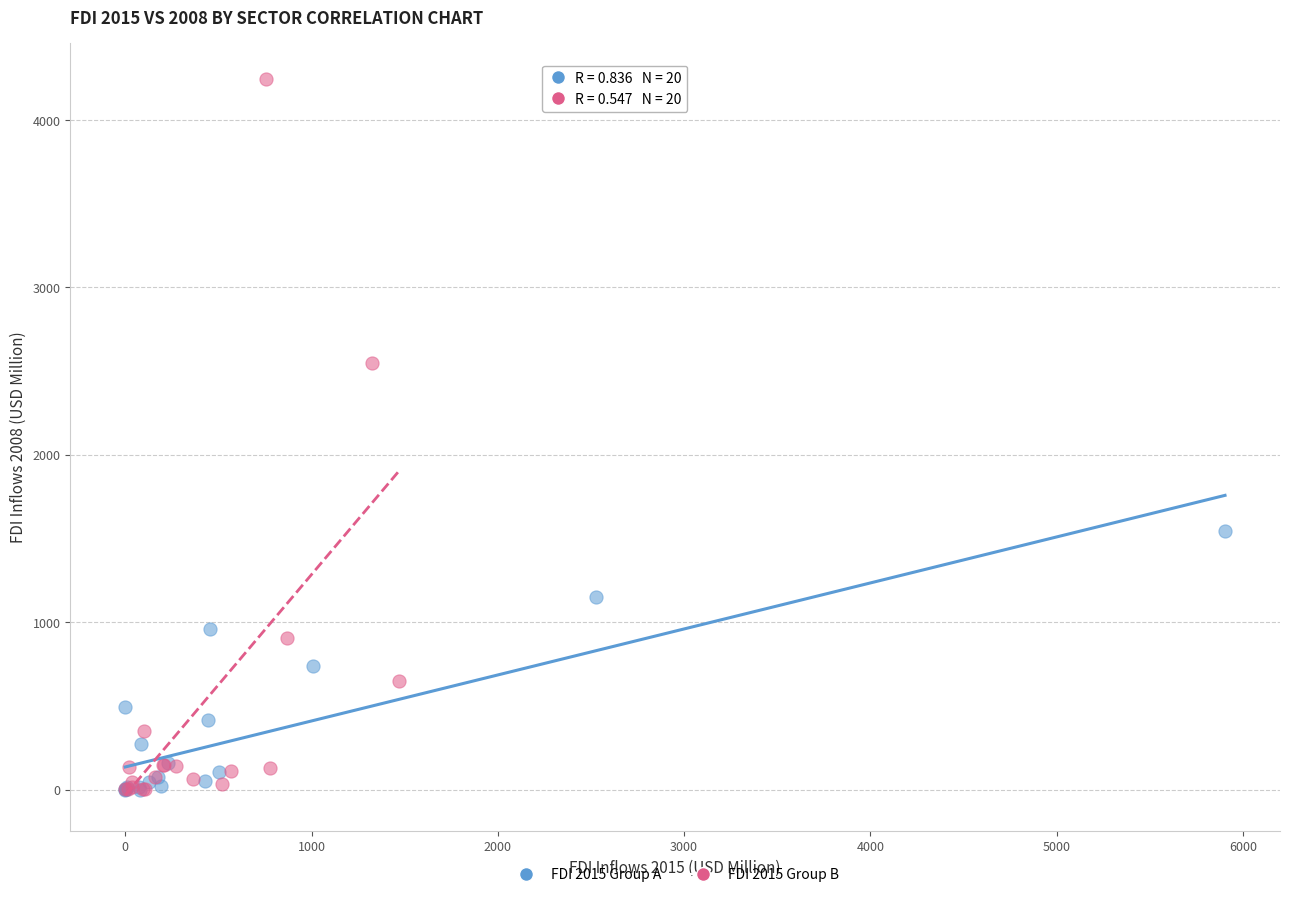

Which series has the largest Y range (max minus min)?

FDI 2015 Group B